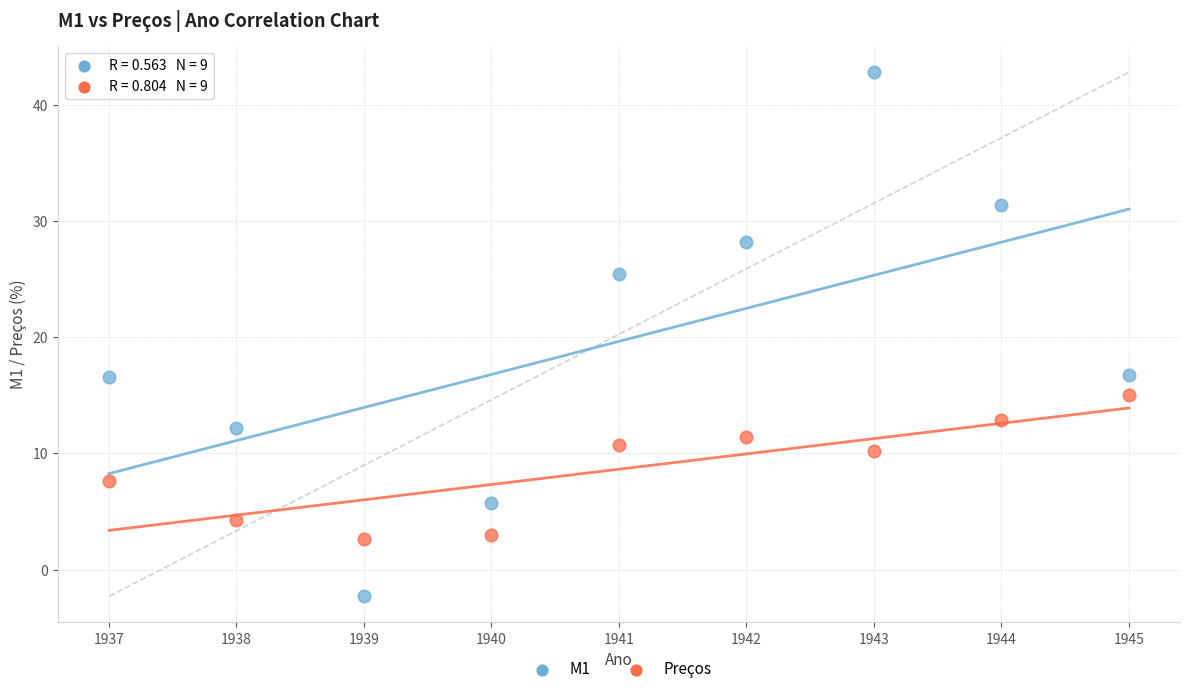

Which series reaches the maximum Y coordinate?

M1